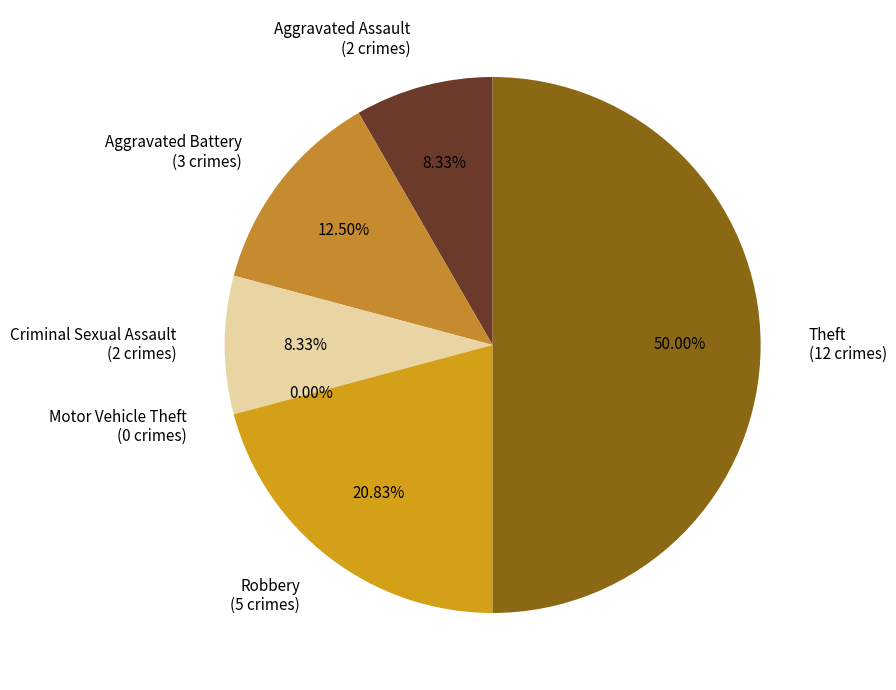

Which category has the smallest portion of the pie?

Motor Vehicle Theft